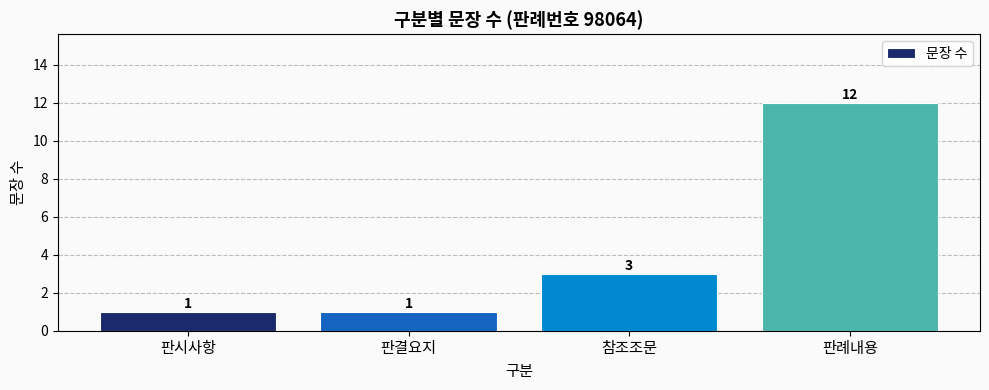

What is the sum of the values at 참조조문 and 판결요지?

4